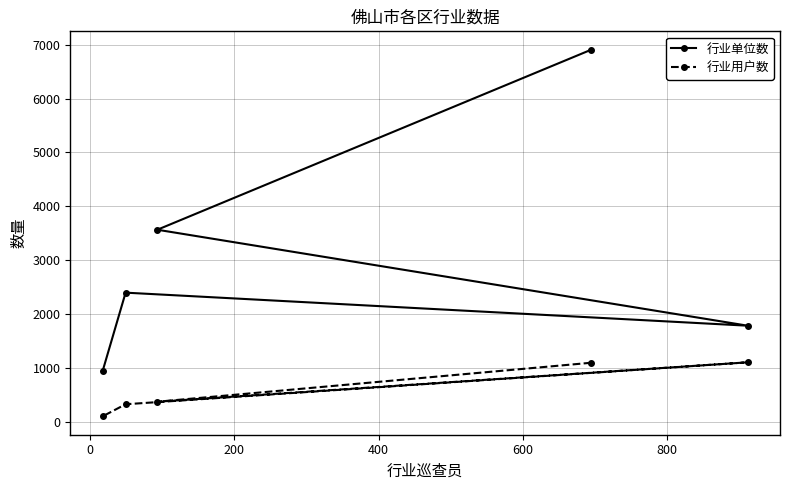

Reading left to right, list all the values displayed in this chart.

行业单位数: 6906	3566	1786	2399	939
行业用户数: 1099	376	1107	329	104